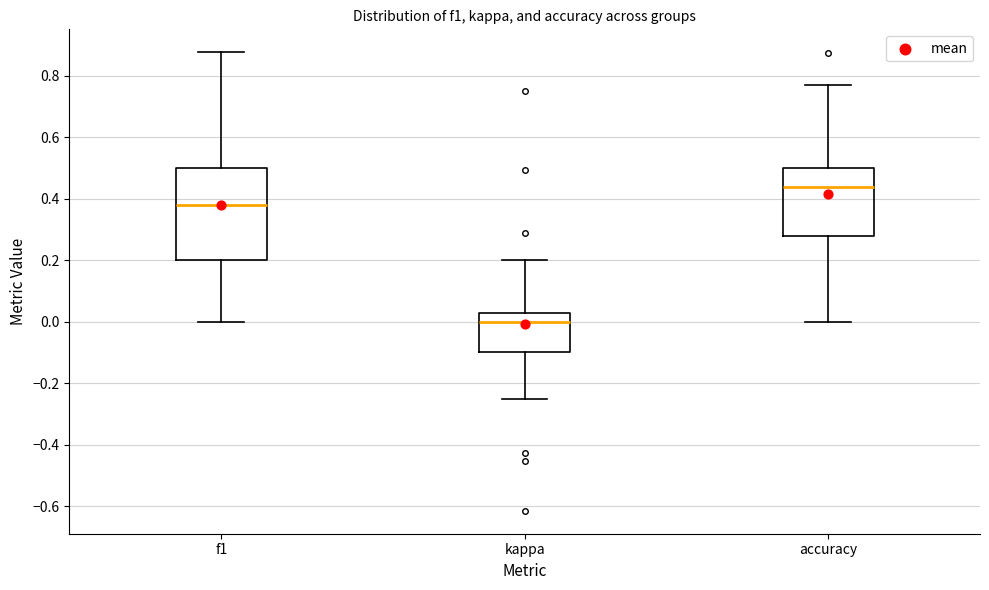

Reading left to right, transcribe this box plot: for each box, give where its median line is, the range the box spans, and where its two whiskers end, as read against the y-axis. The values are not printed on the chart, so give them approximately, as read against the axis.

f1: median 0.38, box 0.20 to 0.50, whiskers 0.00 to 0.88
kappa: median 0.00, box -0.10 to 0.02, whiskers -0.24 to 0.20
accuracy: median 0.44, box 0.28 to 0.50, whiskers 0.00 to 0.76